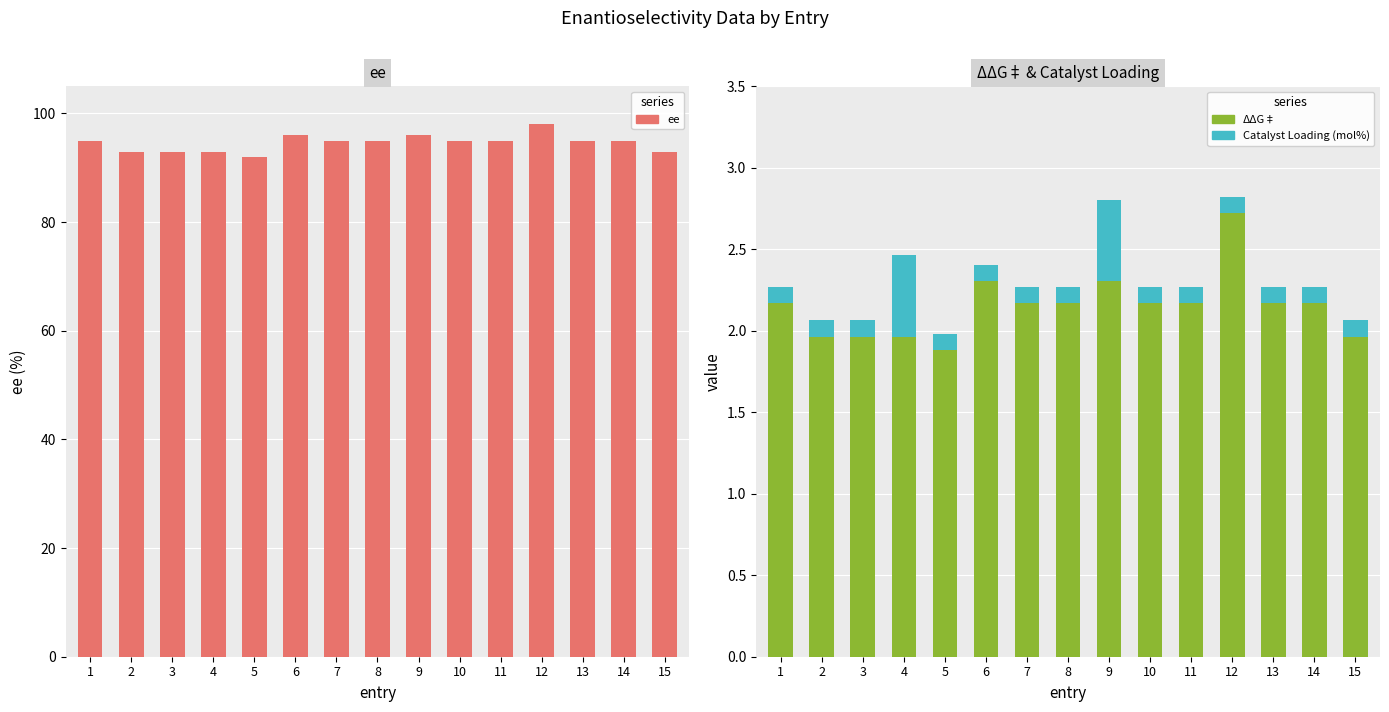

Is the value of ee at 13 greater than the value of Catalyst Loading (mol%) at 4?

Yes